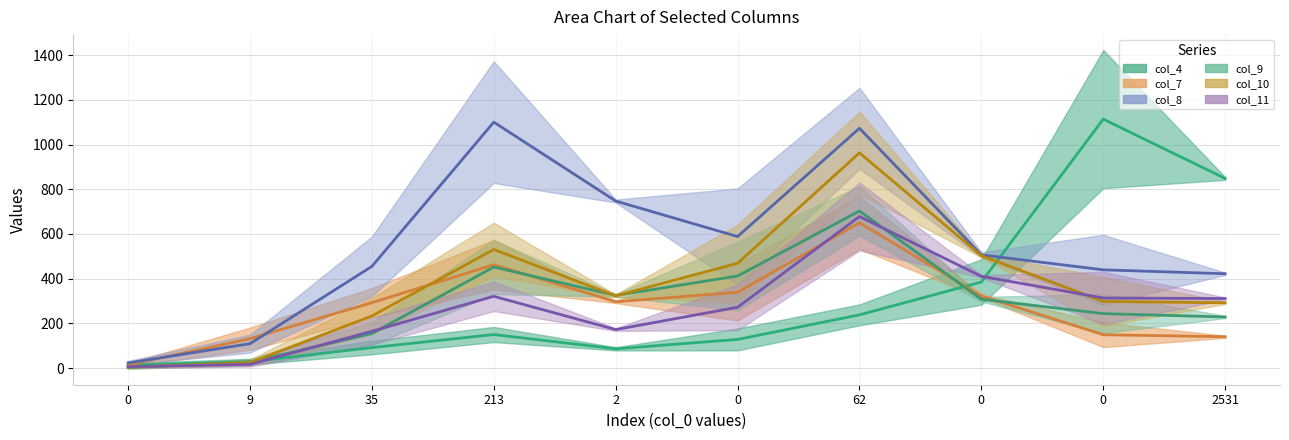

What is the sum of the col_4 values at 0 and 0?

1934